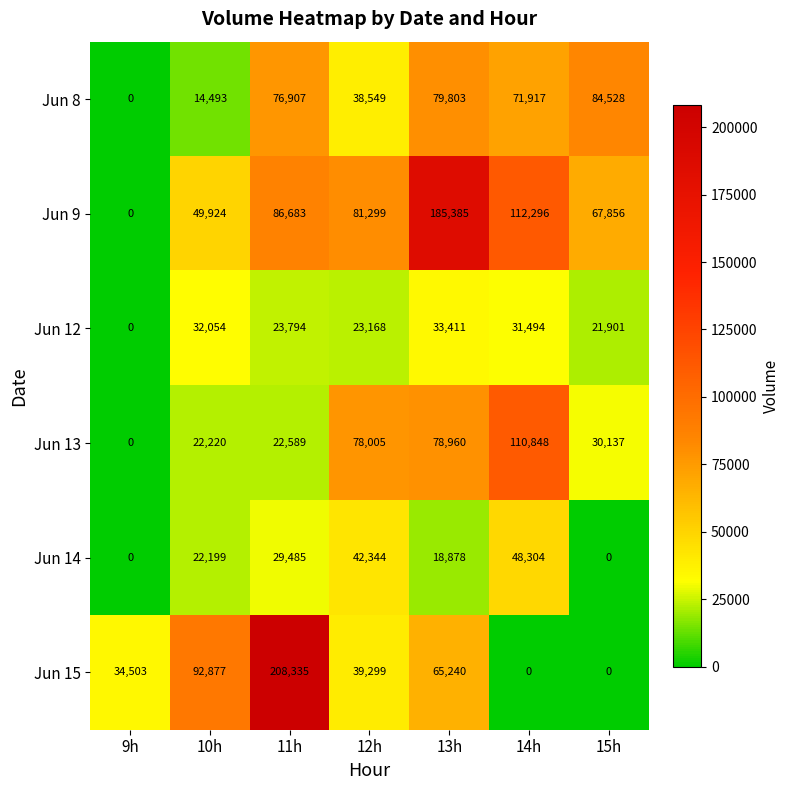

Where does the Jun 15 series first go above 39299?

10h